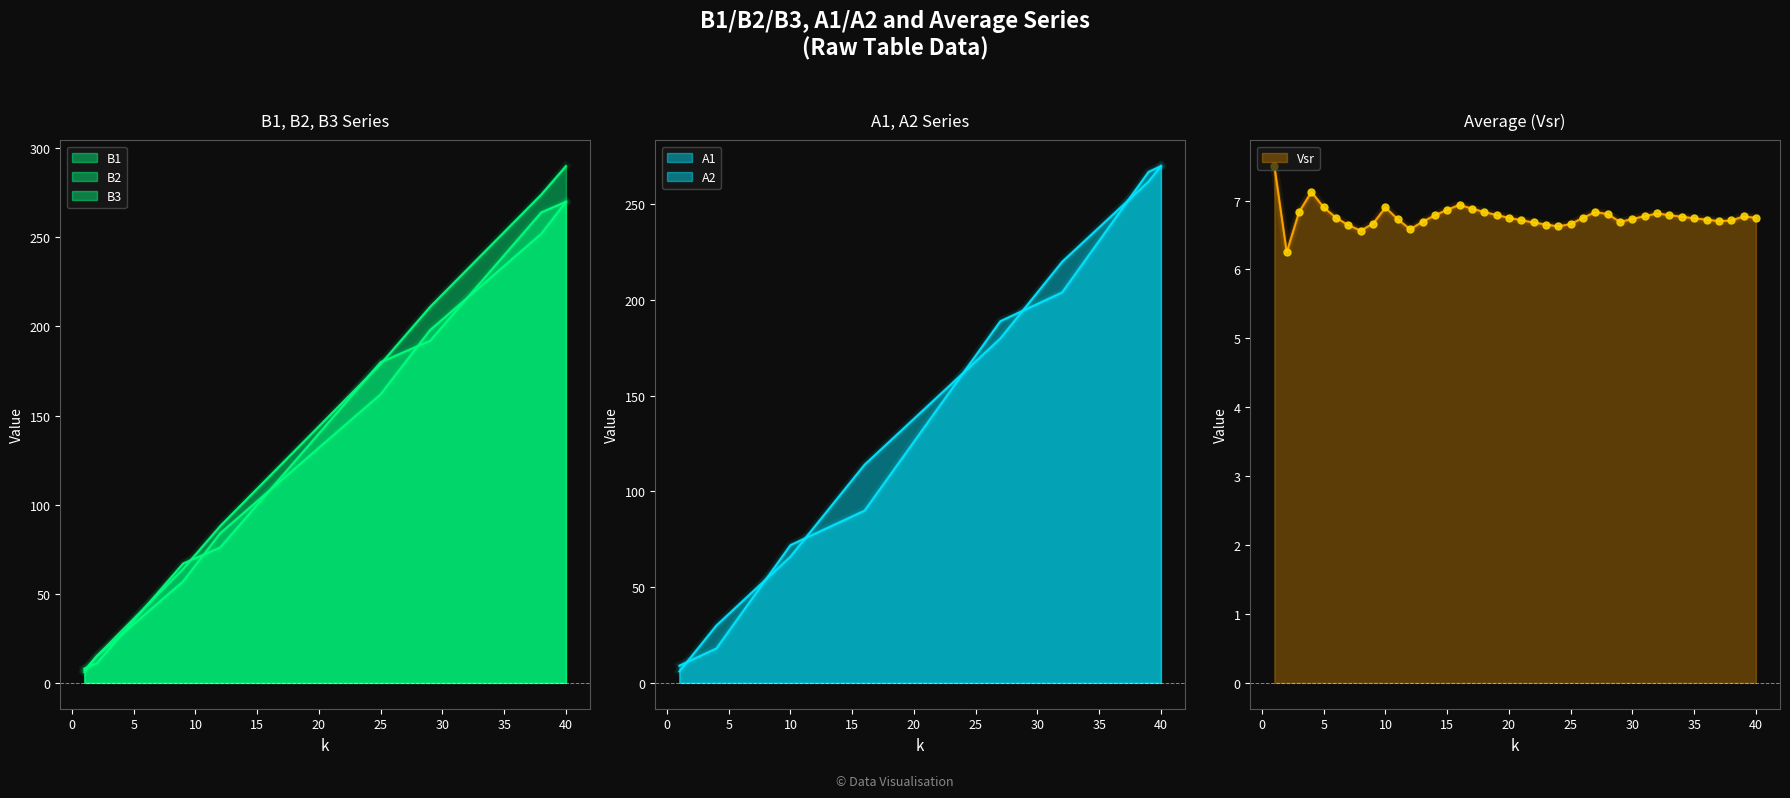

True or false: Vsr has more than 1 interior local peaks.

True